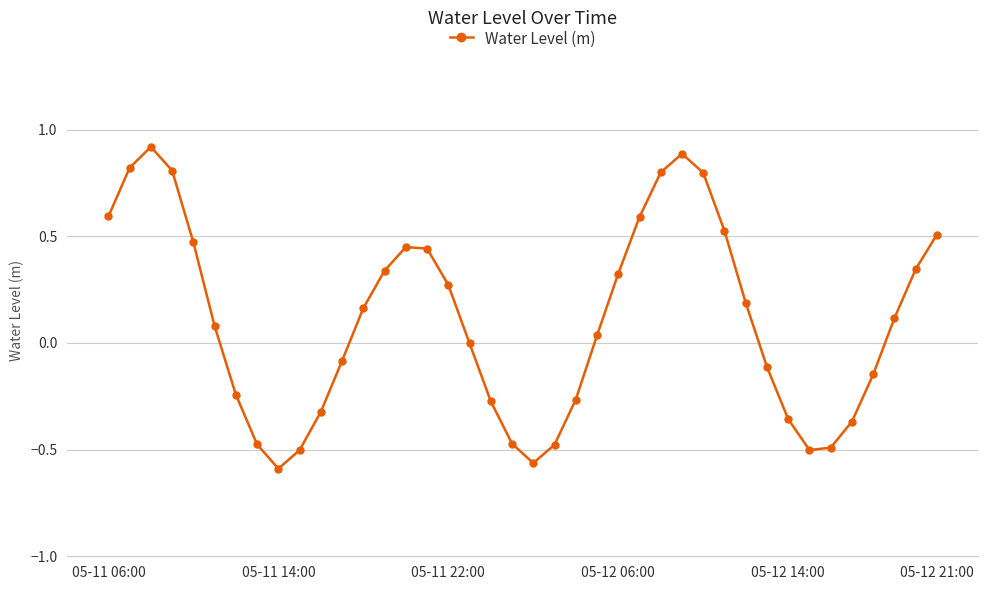

What is the greatest value displayed?

0.9